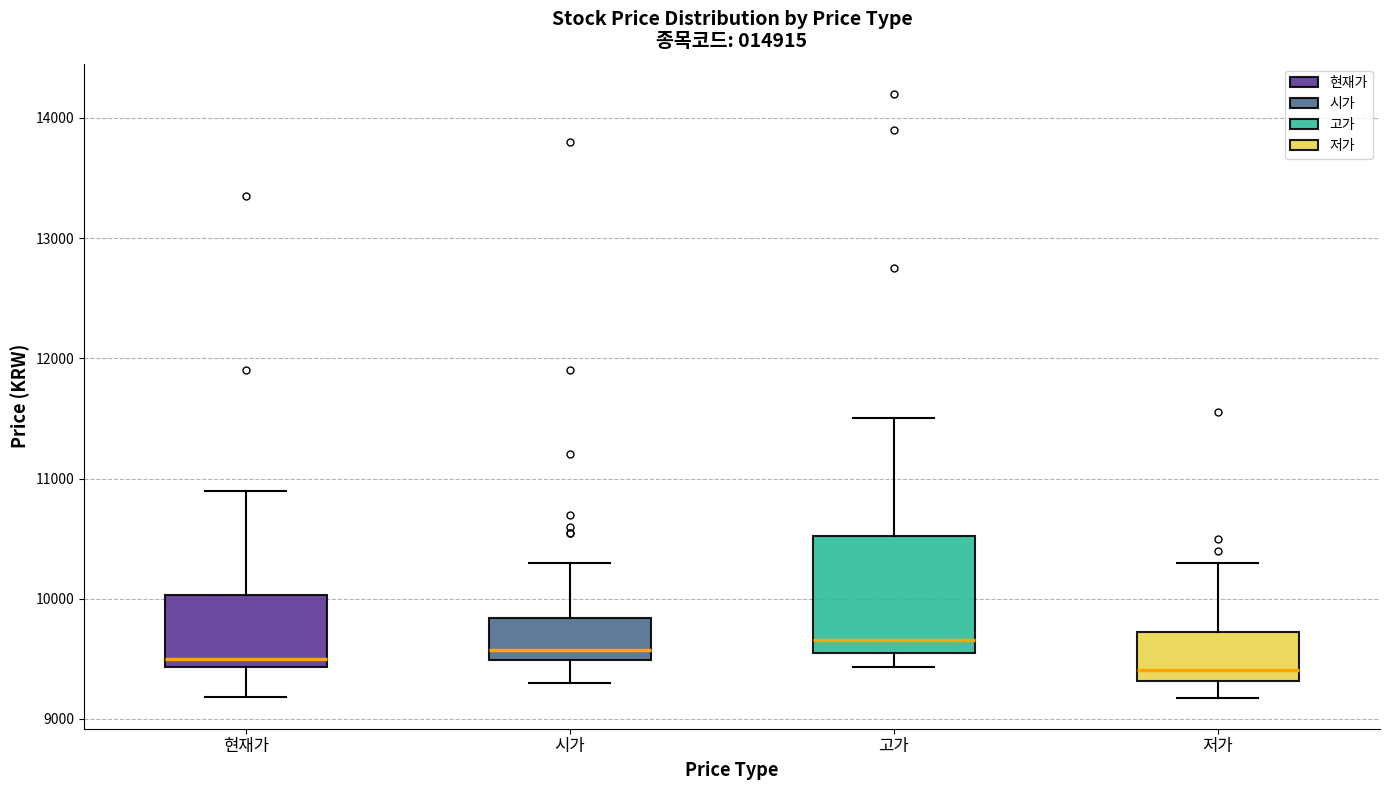

Where is the upper edge of the box for 현재가 on the y-axis? The values are not printed on the chart, so give them approximately, as read against the axis.

10000